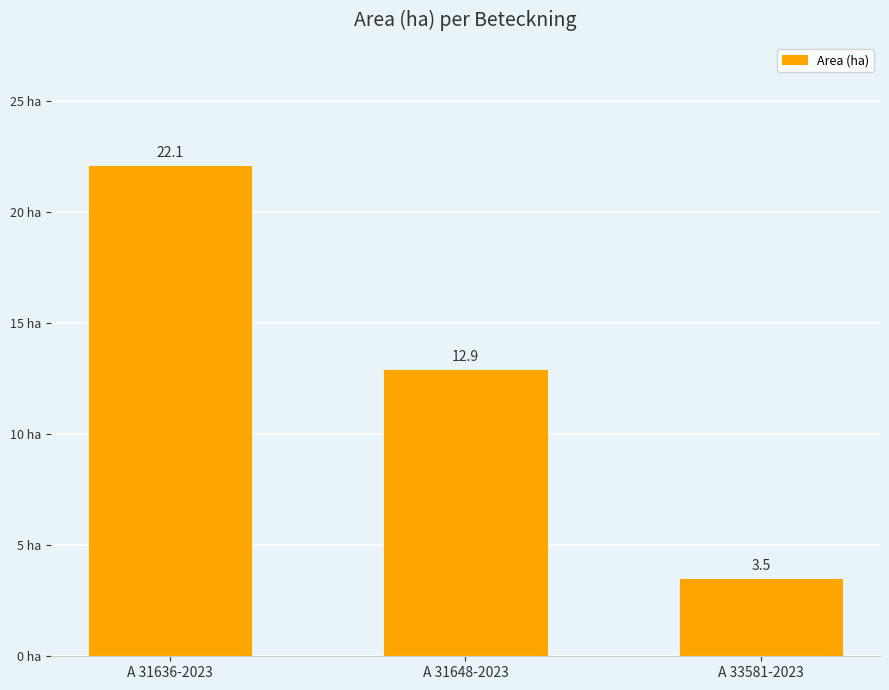

What is the label of the 3rd bar from the left?

A 33581-2023